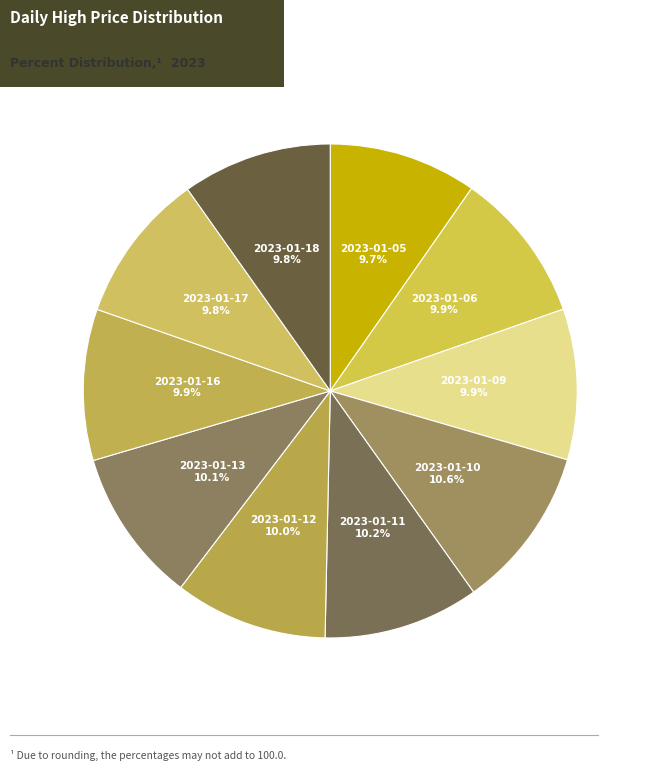

How many segments does this pie chart have?

10